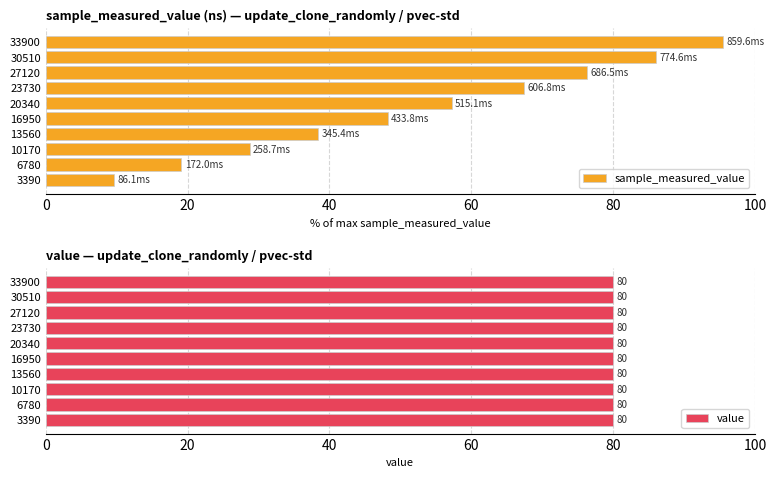

What is the difference between the sample_measured_value values at 13560 and 23730?

29.0